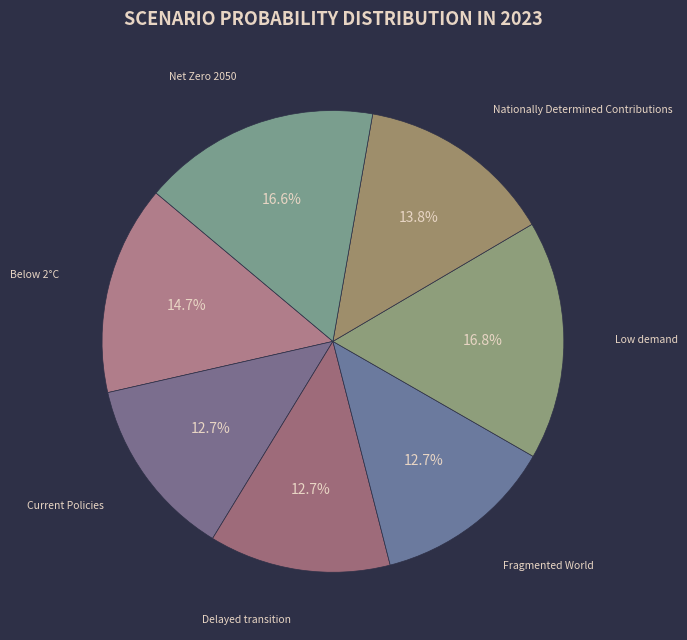

How many segments does this pie chart have?

7